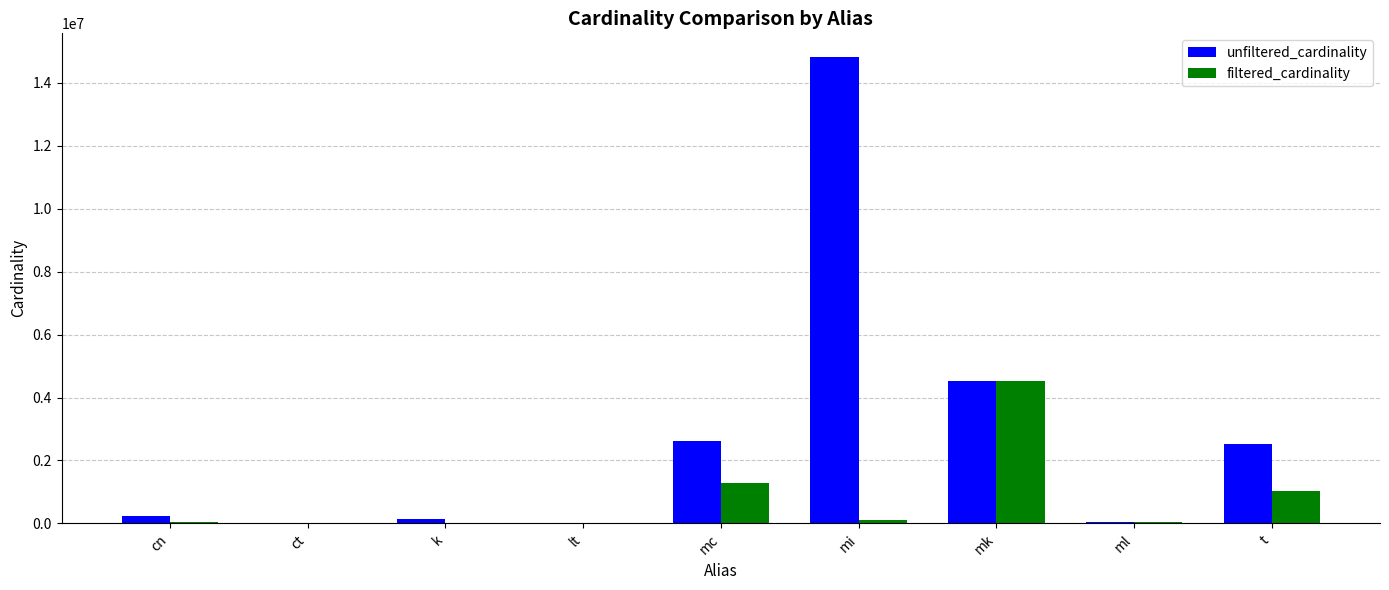

What is the sum of the unfiltered_cardinality values at ct and k?

134174